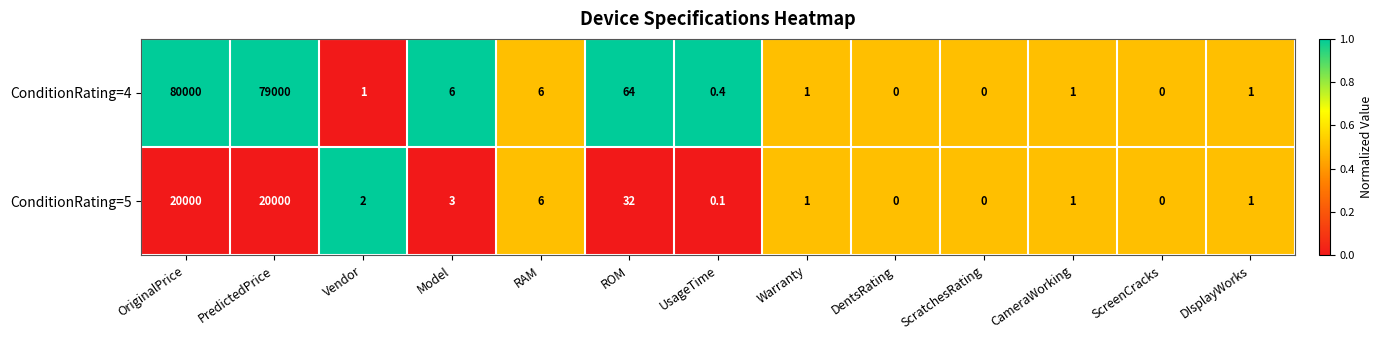

Reading left to right, list all the values displayed in this chart.

ConditionRating=4: 80000.0	79000.0	1.0	6.0	6.0	64.0	0.4	1.0	0.0	0.0	1.0	0.0	1.0
ConditionRating=5: 20000.0	20000.0	2.0	3.0	6.0	32.0	0.1	1.0	0.0	0.0	1.0	0.0	1.0